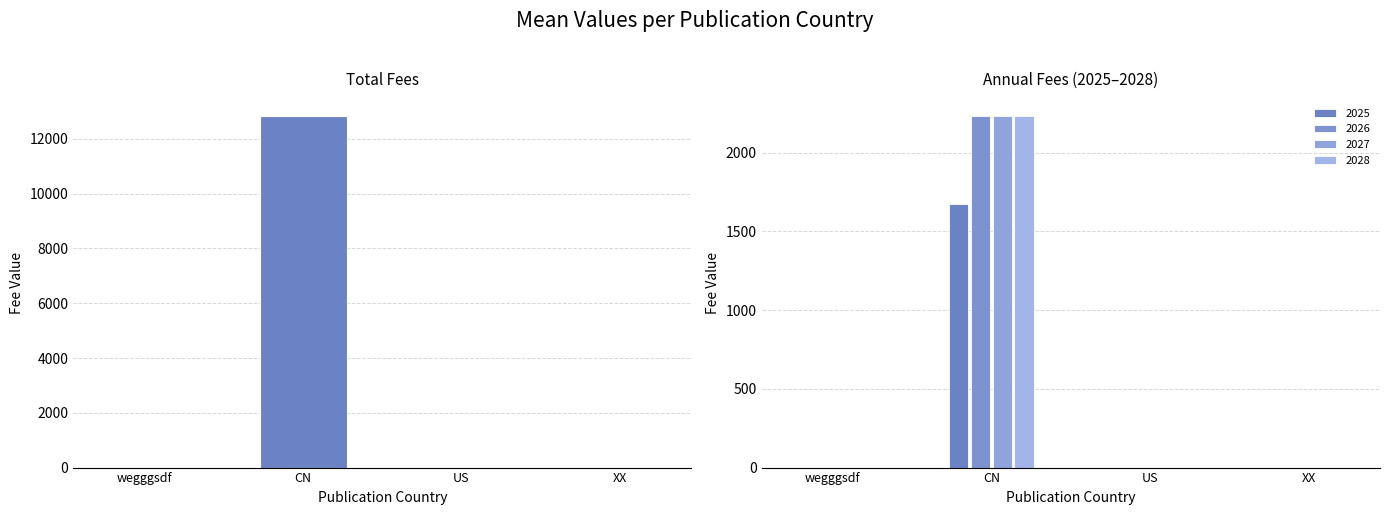

Where is the data nearest to the value 6409?

wegggsdf